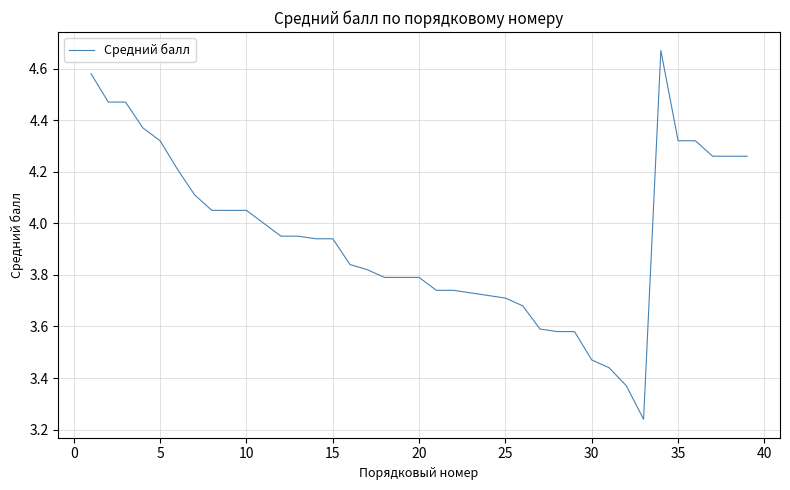

Reading left to right, extract all data points from this chart.

4.6	4.5	4.5	4.4	4.3	4.2	4.1	4.0	4.0	4.0	4.0	4.0	4.0	3.9	3.9	3.8	3.8	3.8	3.8	3.8	3.7	3.7	3.7	3.7	3.7	3.7	3.6	3.6	3.6	3.5	3.4	3.4	3.2	4.7	4.3	4.3	4.3	4.3	4.3